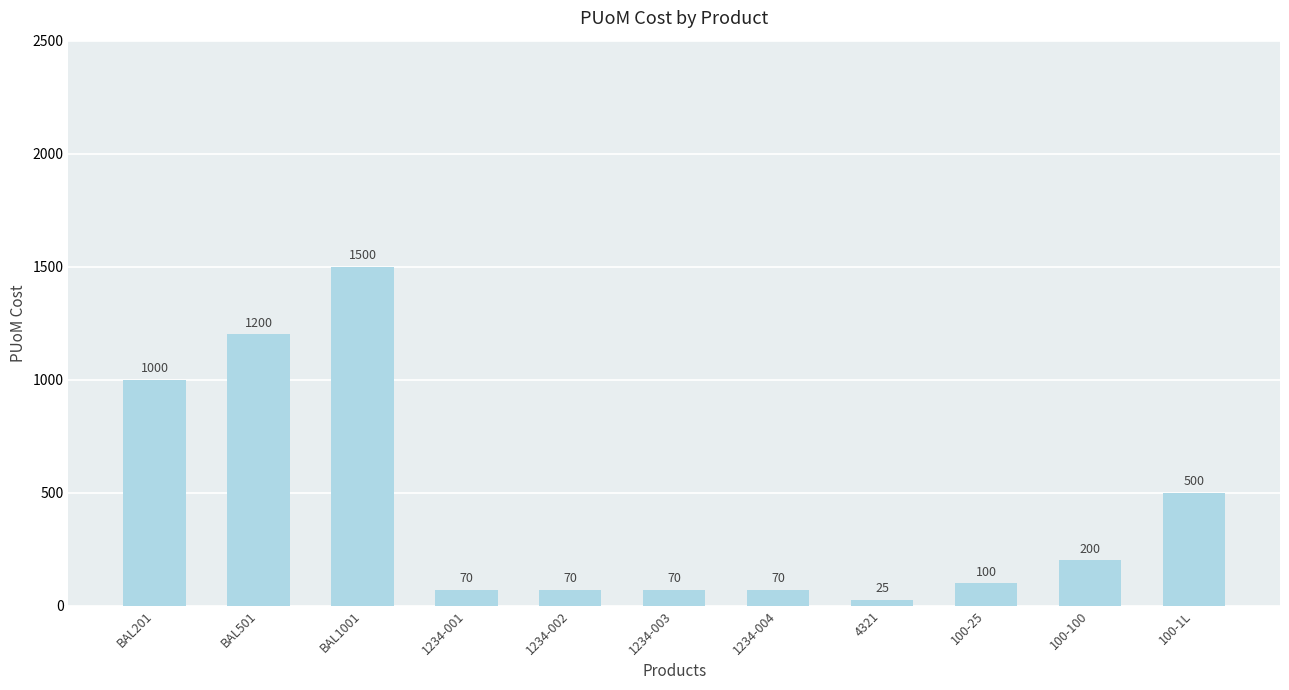

What is the difference between the maximum and minimum values?

1475